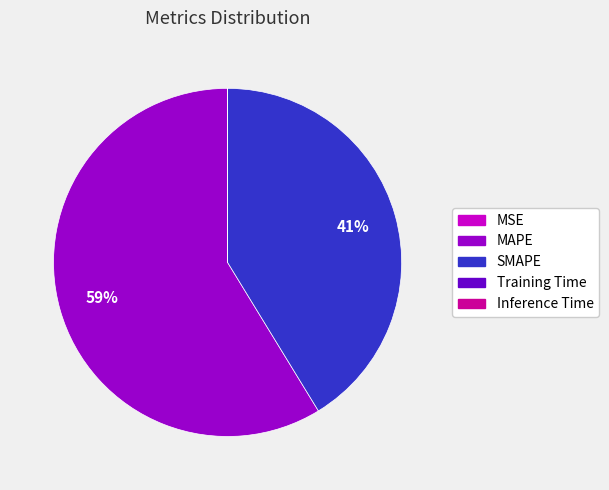

Is it true that SMAPE is 41% of the pie?

True